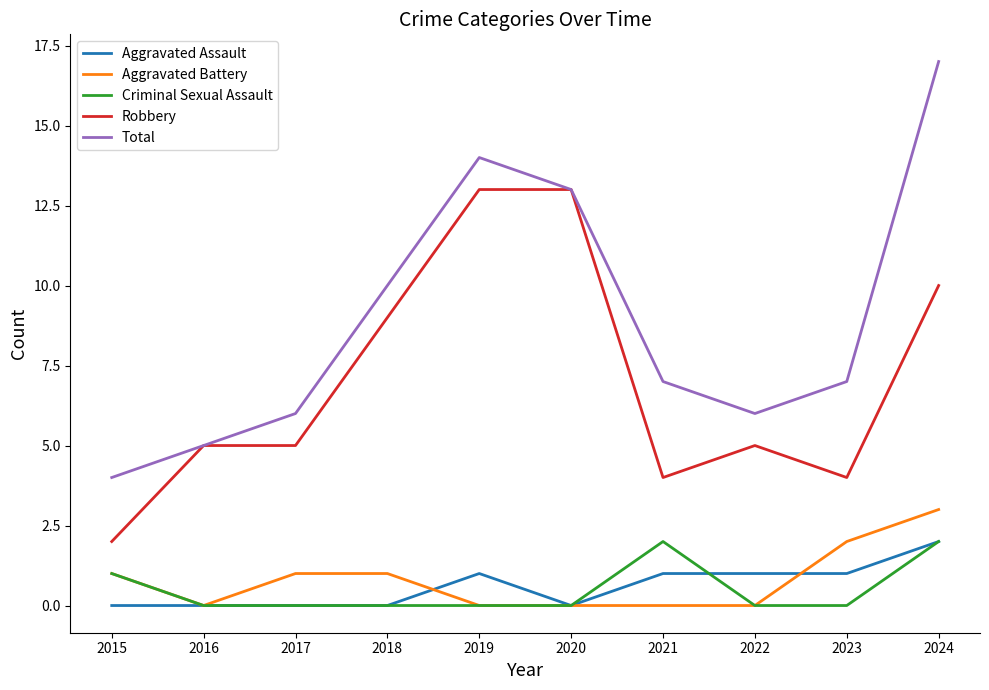

The value of Robbery at 2020 is 22. True or false?

False